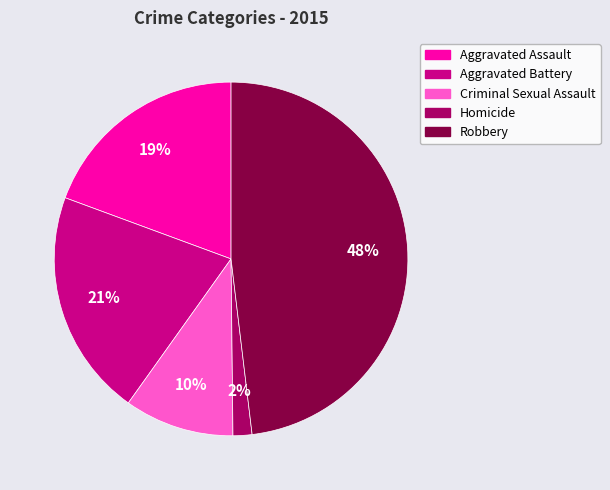

Do Robbery and Criminal Sexual Assault together represent more than half of the pie?

Yes